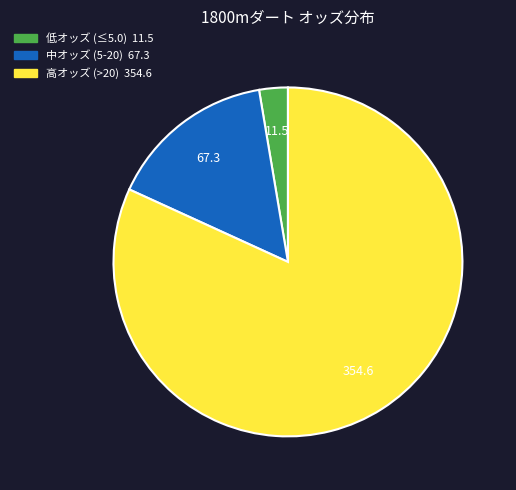

Is there a majority slice in this chart?

Yes